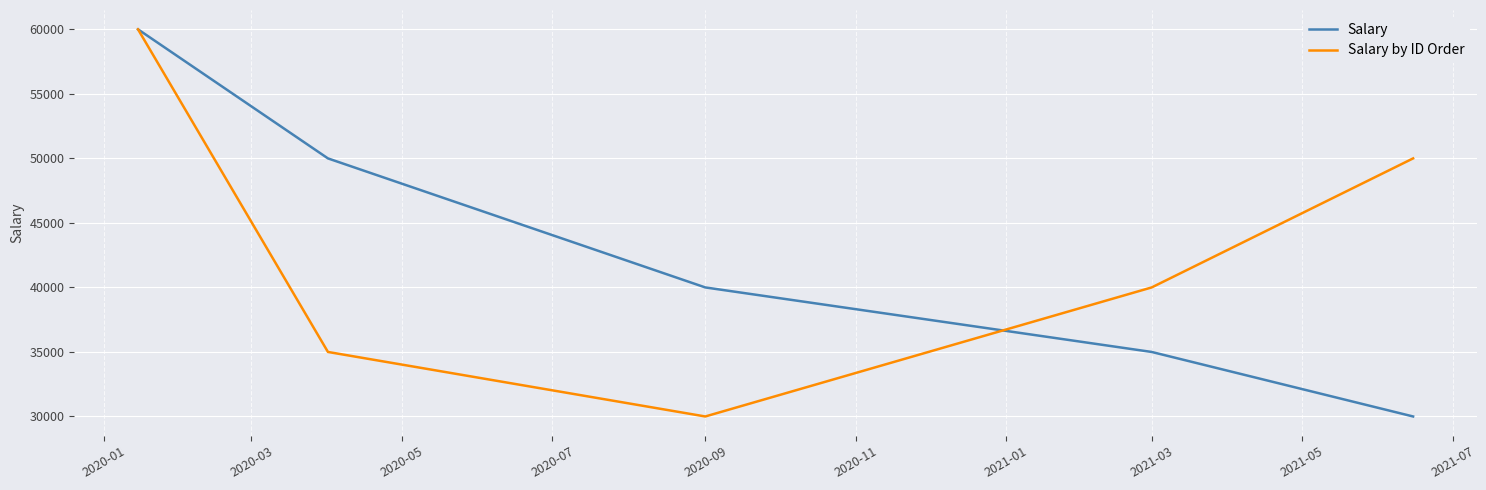

What is the highest value of the Salary series?

60000